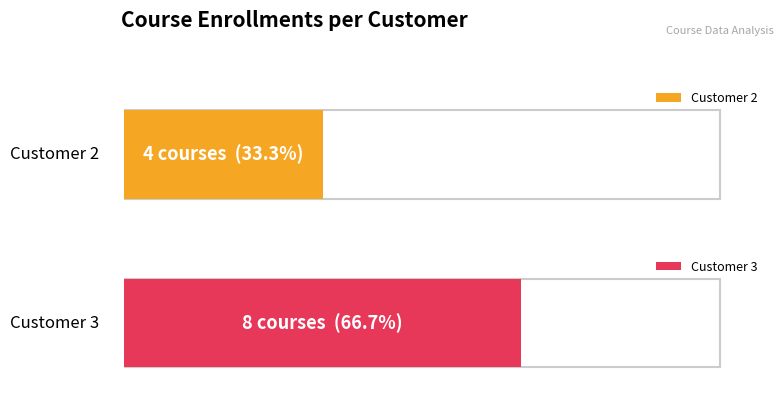

Reading left to right, transcribe all the data shown in this chart.

2	2	2	2	3	3	3	3	3	3	3	3